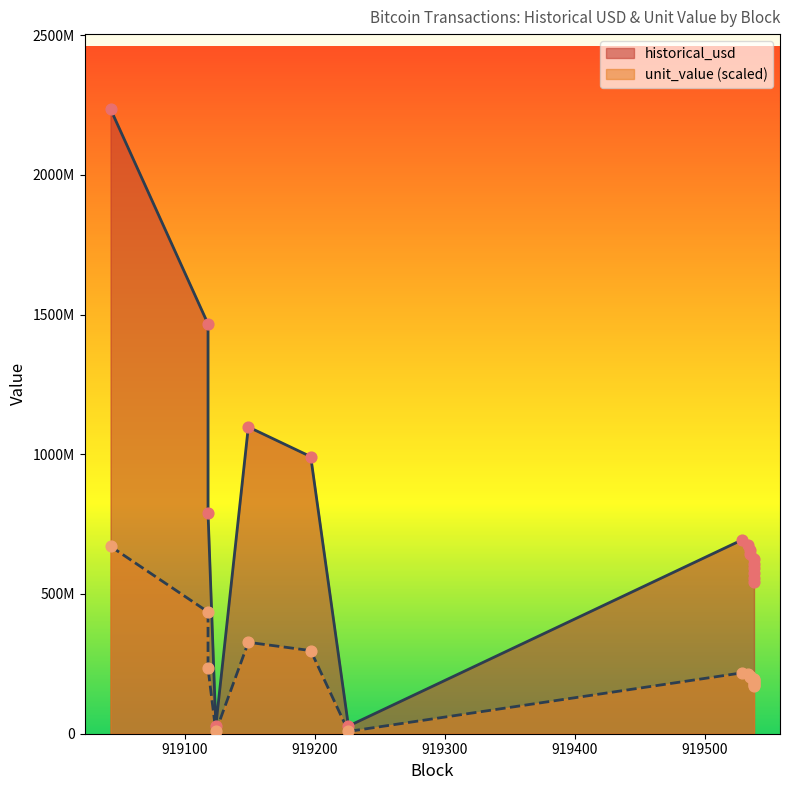

What are all the series names shown in the legend?

historical_usd, unit_value